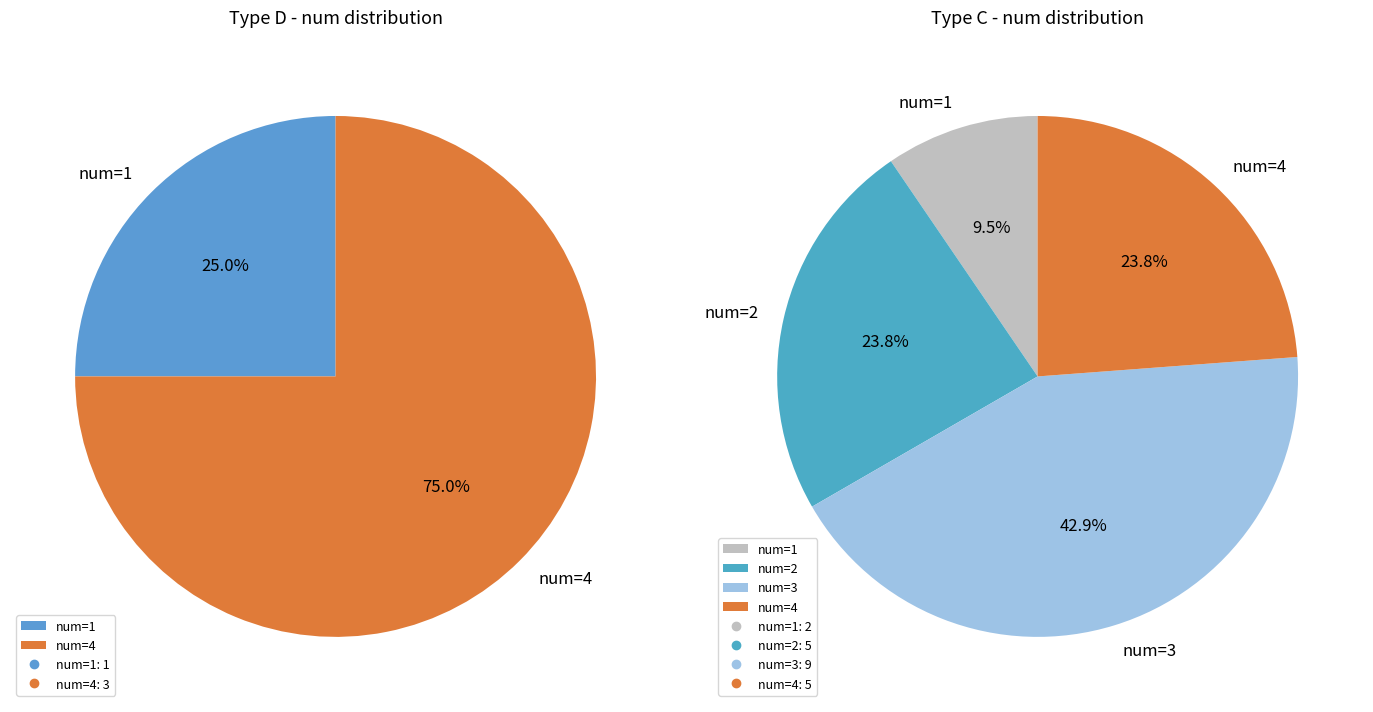

Is it true that num_2 is 14% of the pie?

False